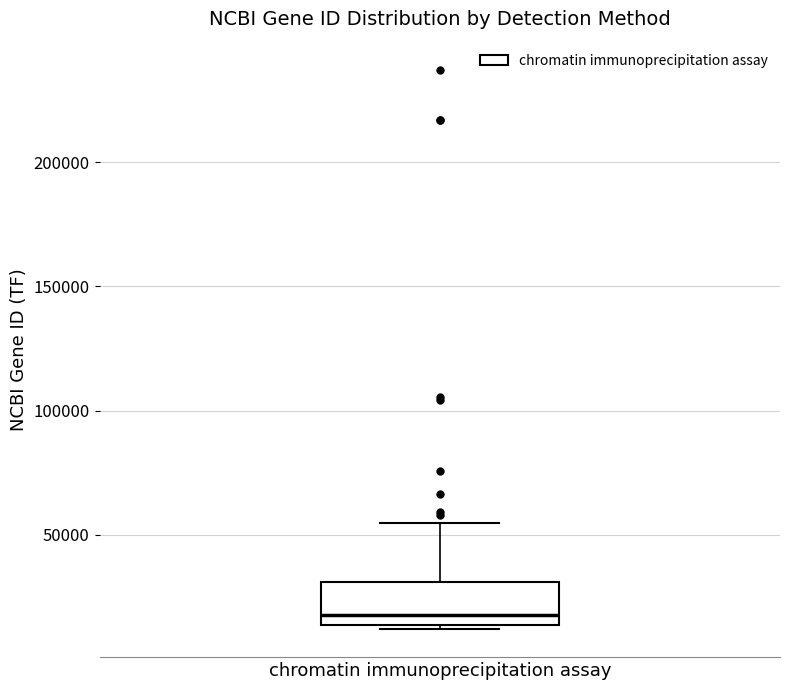

Where is the upper edge of the box for chromatin immunoprecipitation assay on the y-axis? The values are not printed on the chart, so give them approximately, as read against the axis.

30000